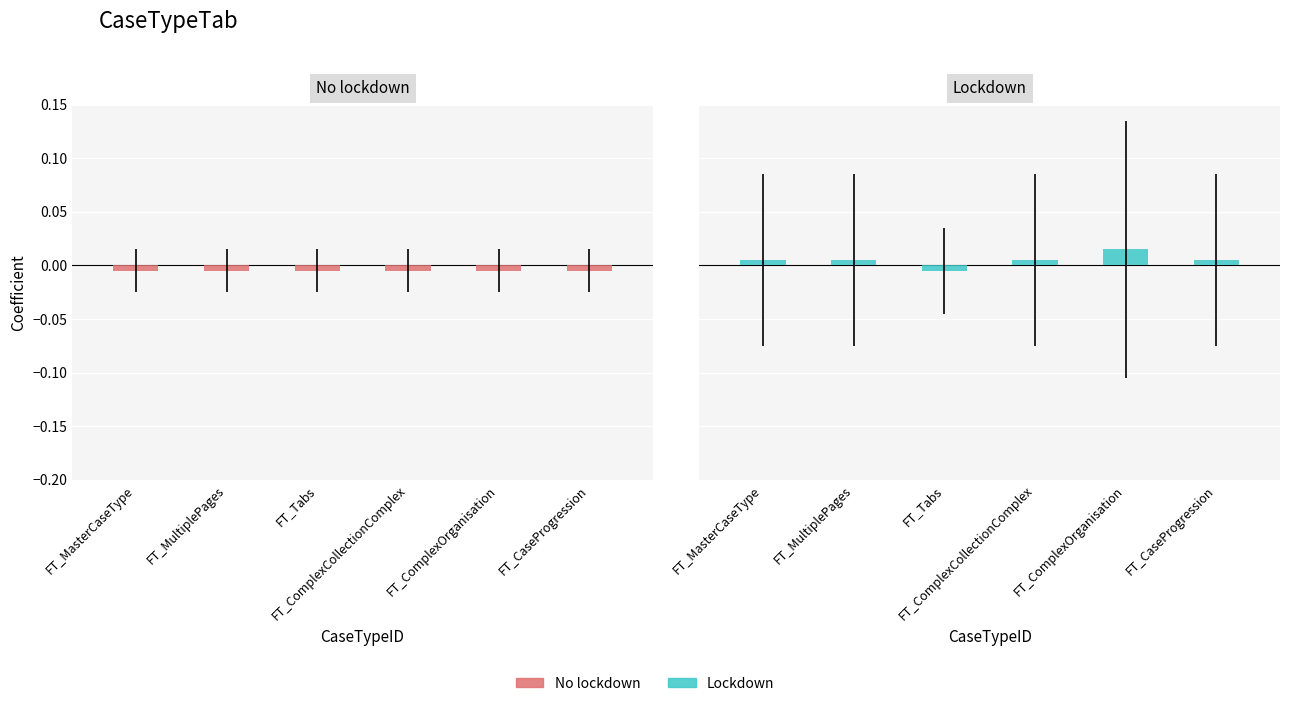

Is the value of No lockdown at FT_MultiplePages greater than the value of Lockdown at FT_CaseProgression?

No